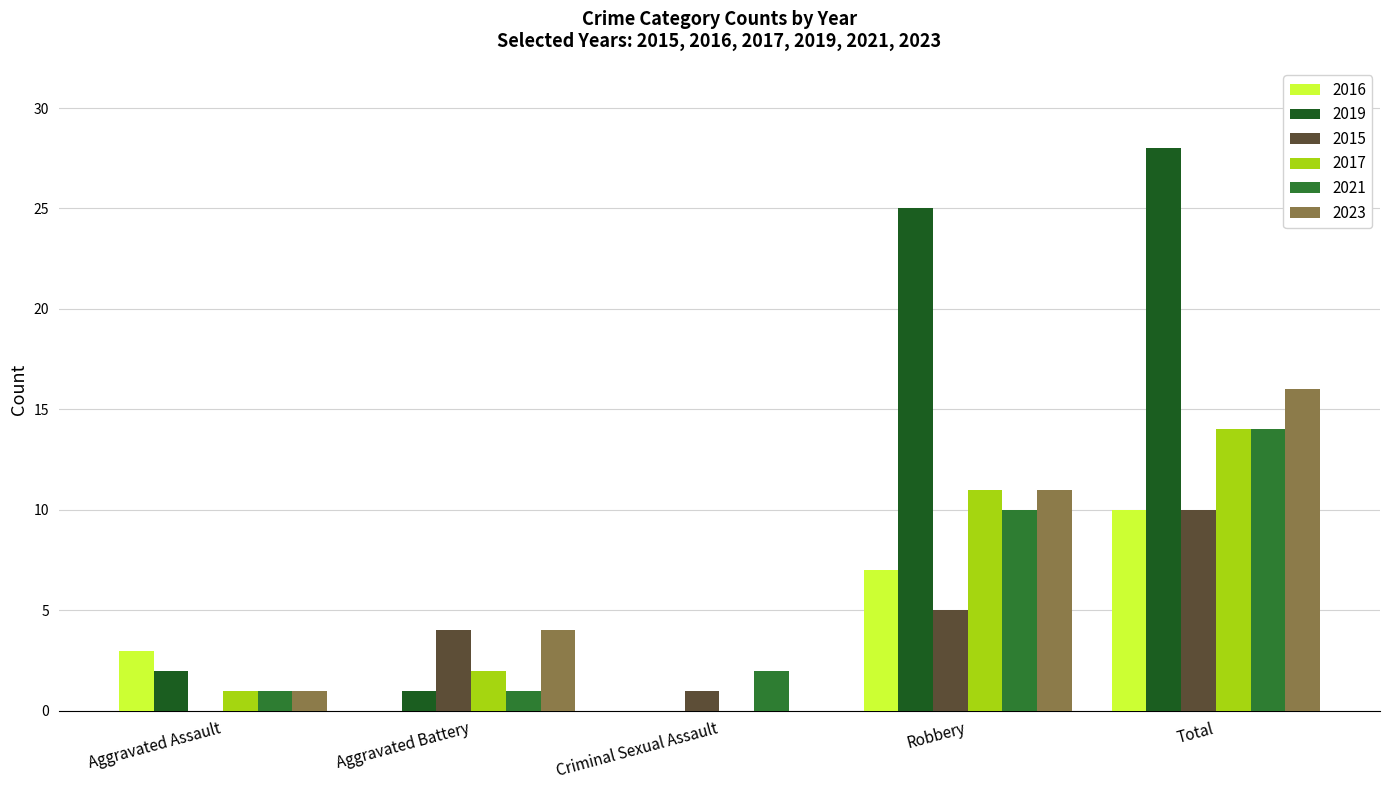

True or false: 2019 has a value of 2 at Aggravated Assault.

True